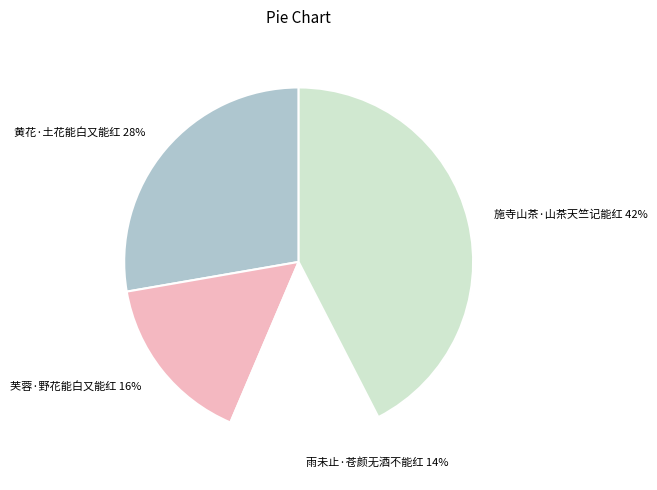

Is there a majority slice in this chart?

No